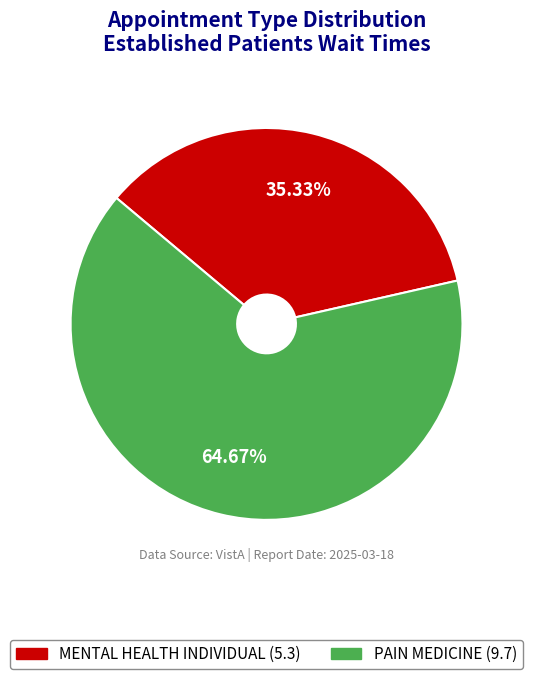

What is the largest slice in the pie chart?

PAIN MEDICINE